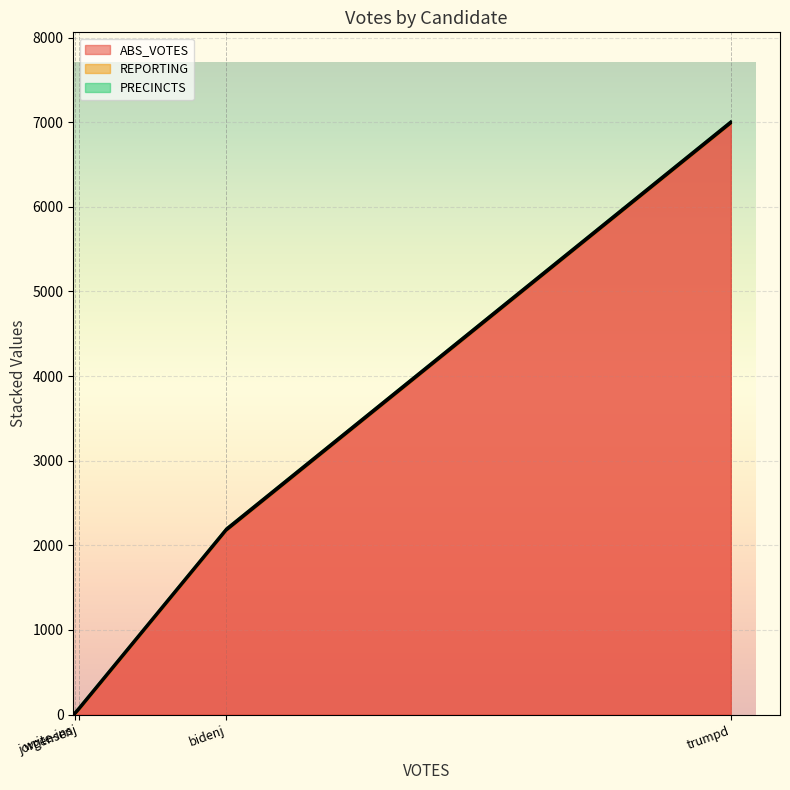

Which series has the largest total across all categories?

ABS_VOTES